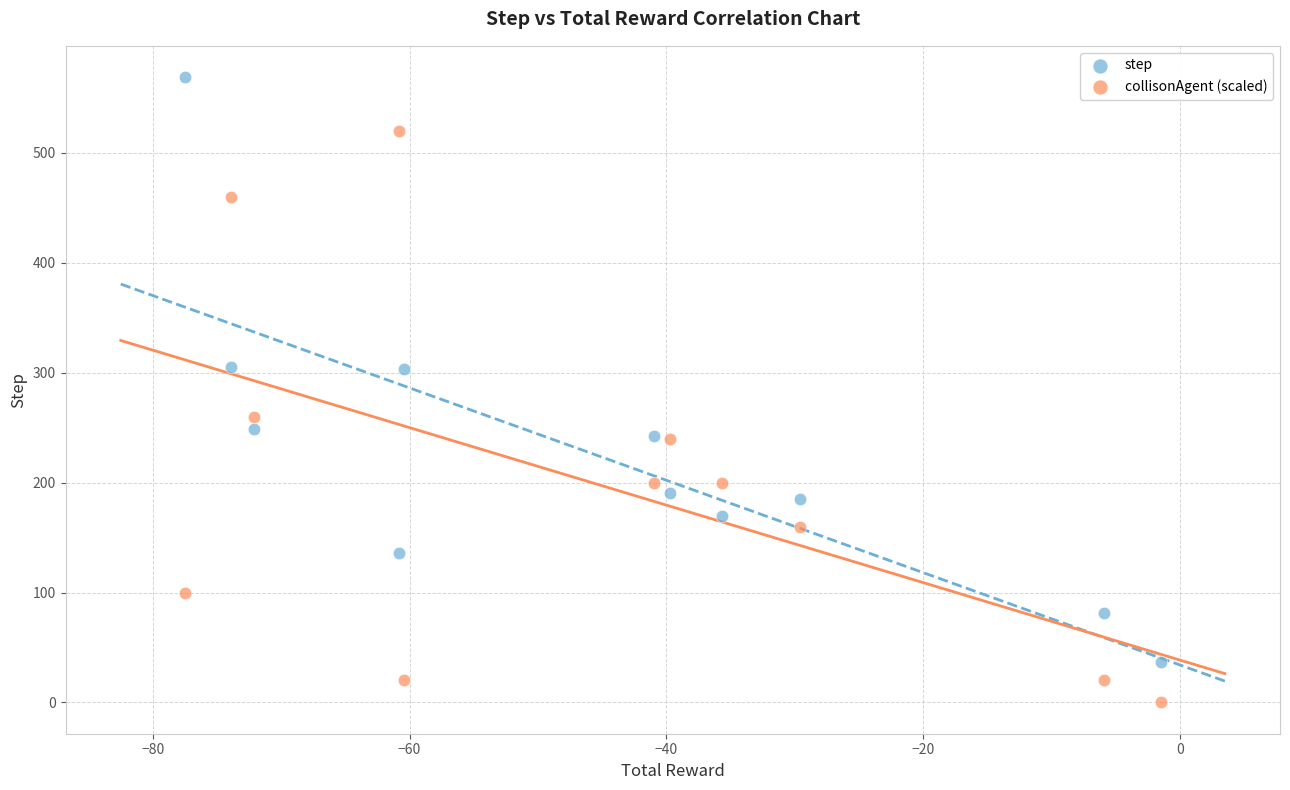

Which series contains the lowest Y value?

collisonAgent (scaled)